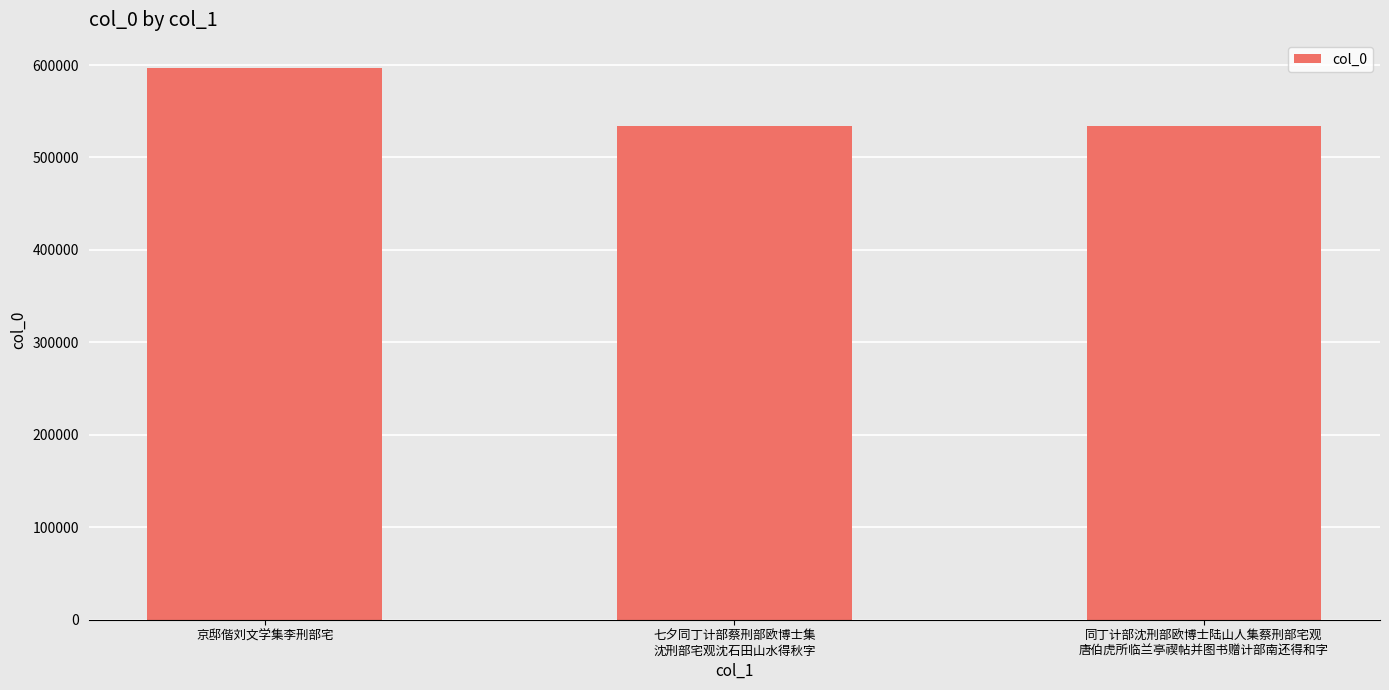

What is the difference between the maximum and minimum values?

63453